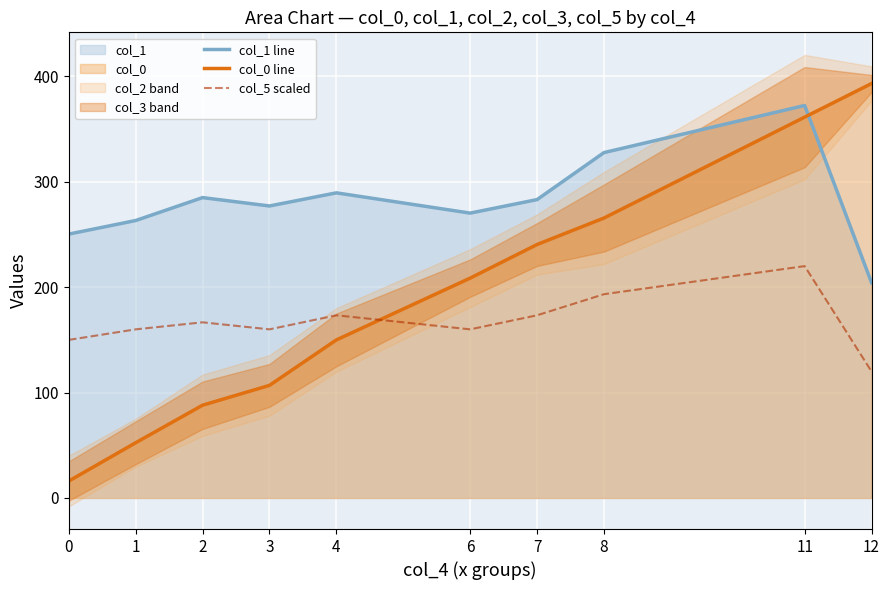

What is the lowest value of the col_0 line series?

16.0